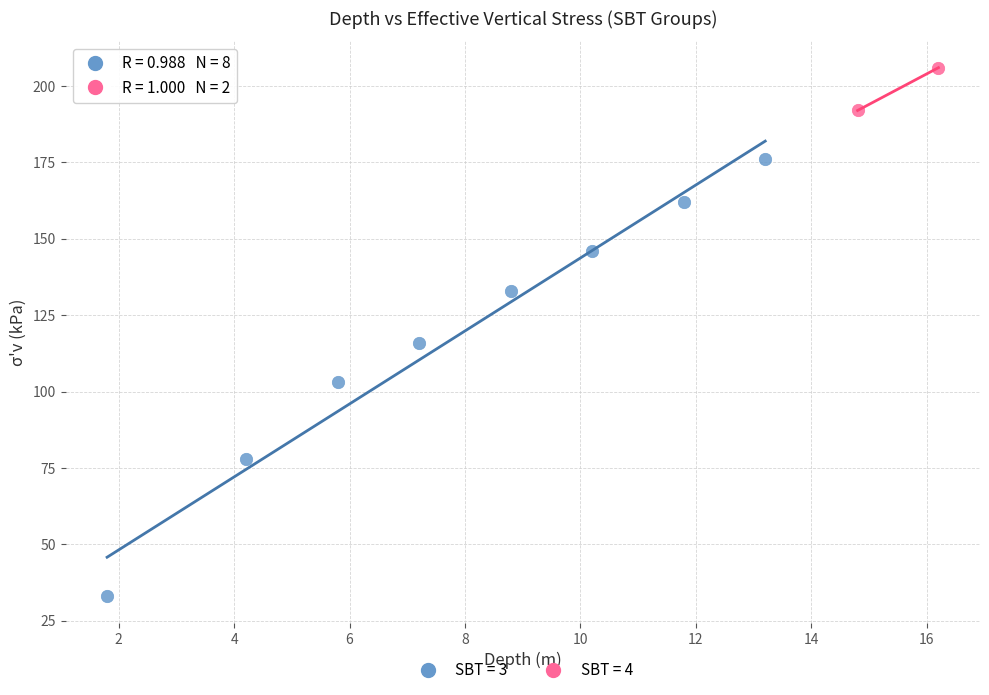

What are all the series names shown in the legend?

SBT = 3, SBT = 4